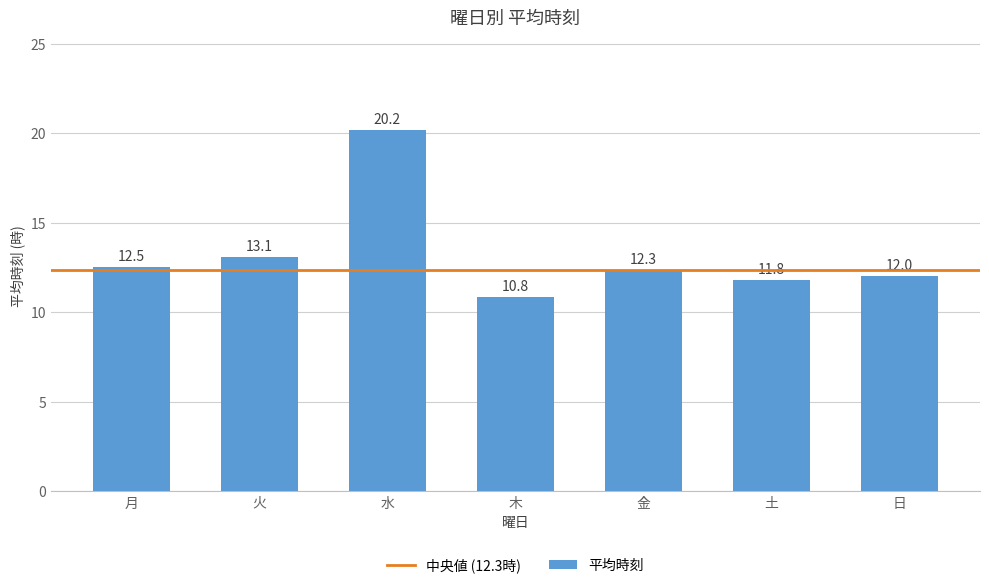

True or false: the data shows 18.7 at 土.

False